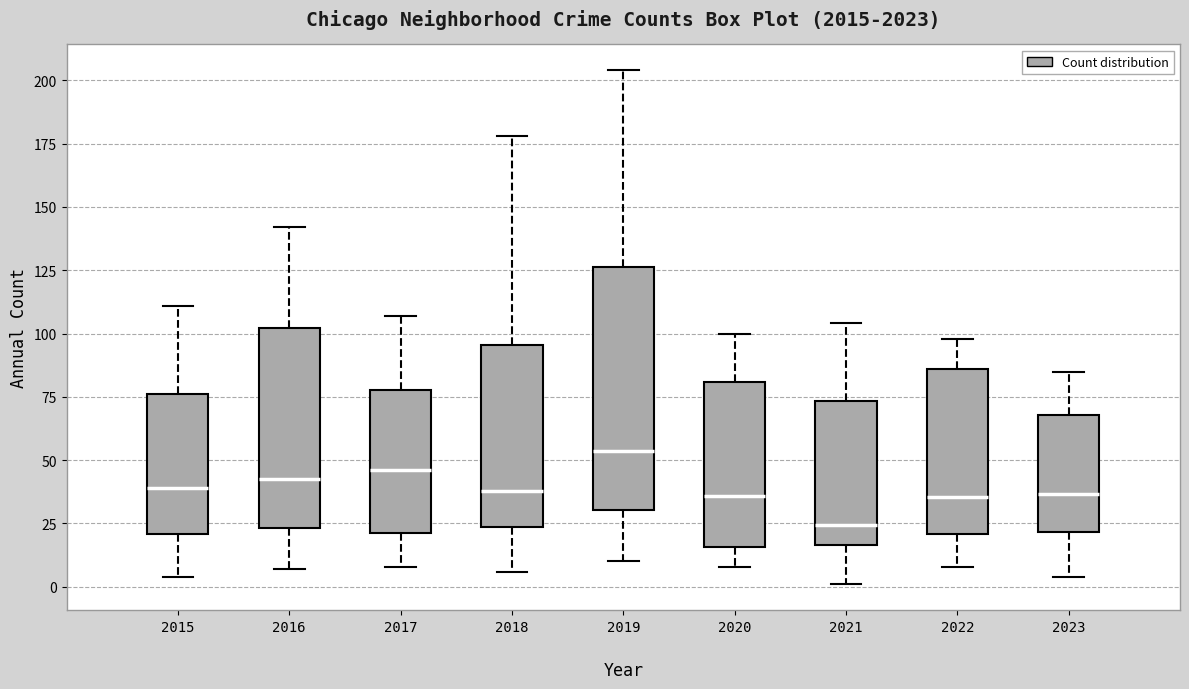

Which box is the tallest, from its lower edge to its upper edge?

2019